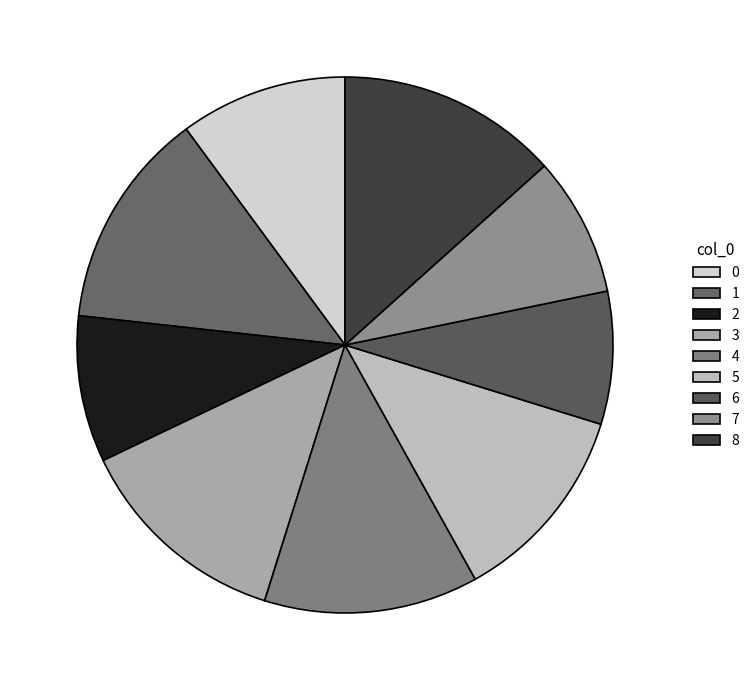

What percentage is the 7 slice, to the nearest percent?

8%